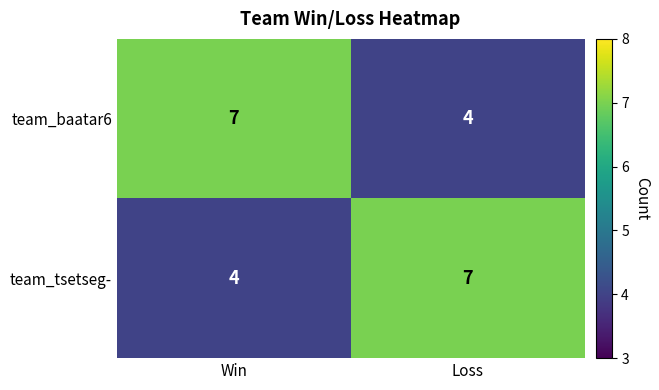

List the labels in order of team_baatar6 value, largest first.

Win, Loss